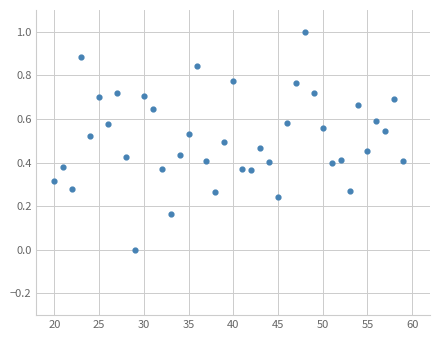

What is the range of Y values (max minus min)?

1.0